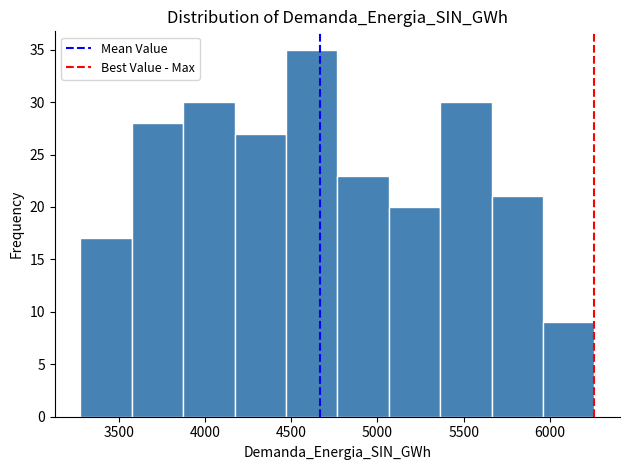

Reading left to right, list every bar in this chart as the range it spans on the x-axis followed by its height. Neither the bar edges nor the heights are printed on the chart, so give them approximately, as read against the axes.

3300 to 3600: 17
3600 to 3850: 28
3850 to 4150: 30
4150 to 4450: 27
4450 to 4750: 35
4750 to 5050: 23
5050 to 5350: 20
5350 to 5650: 30
5650 to 5950: 21
5950 to 6250: 9